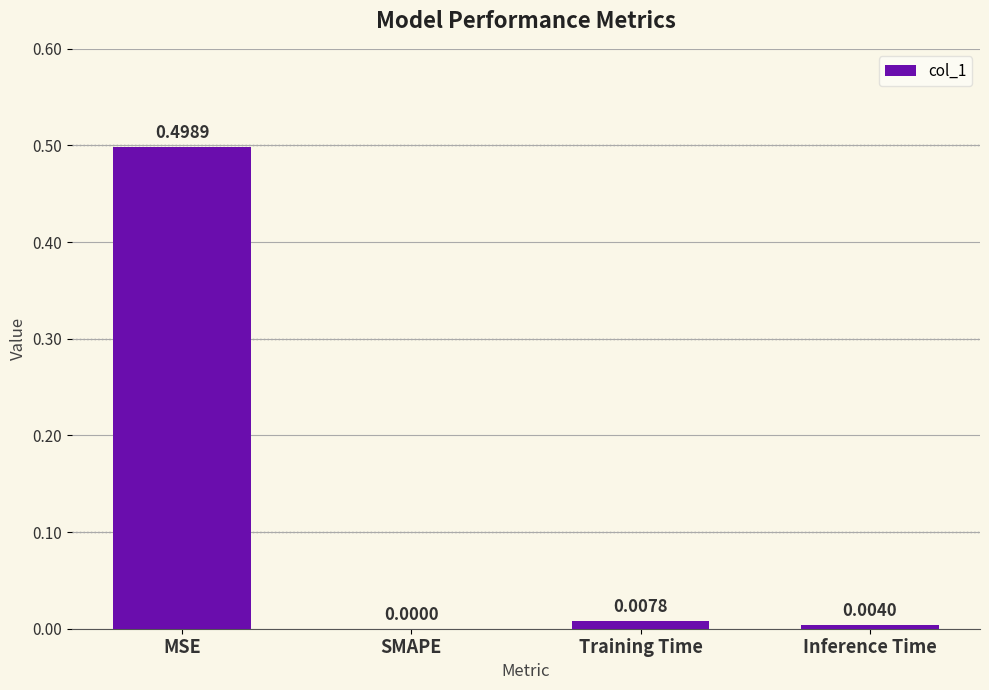

What is the sum of all values?

0.5